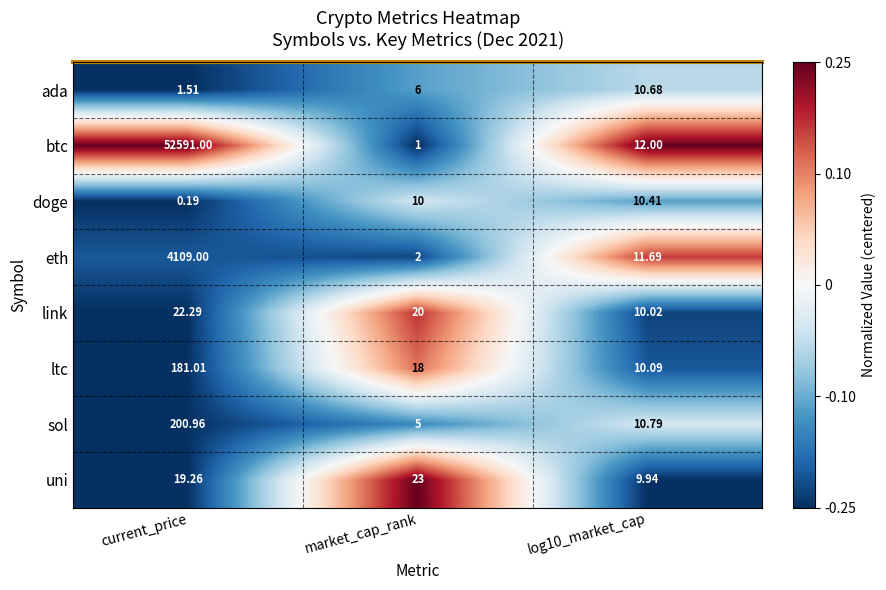

Is the value of eth at market_cap_rank greater than the value of btc at market_cap_rank?

Yes